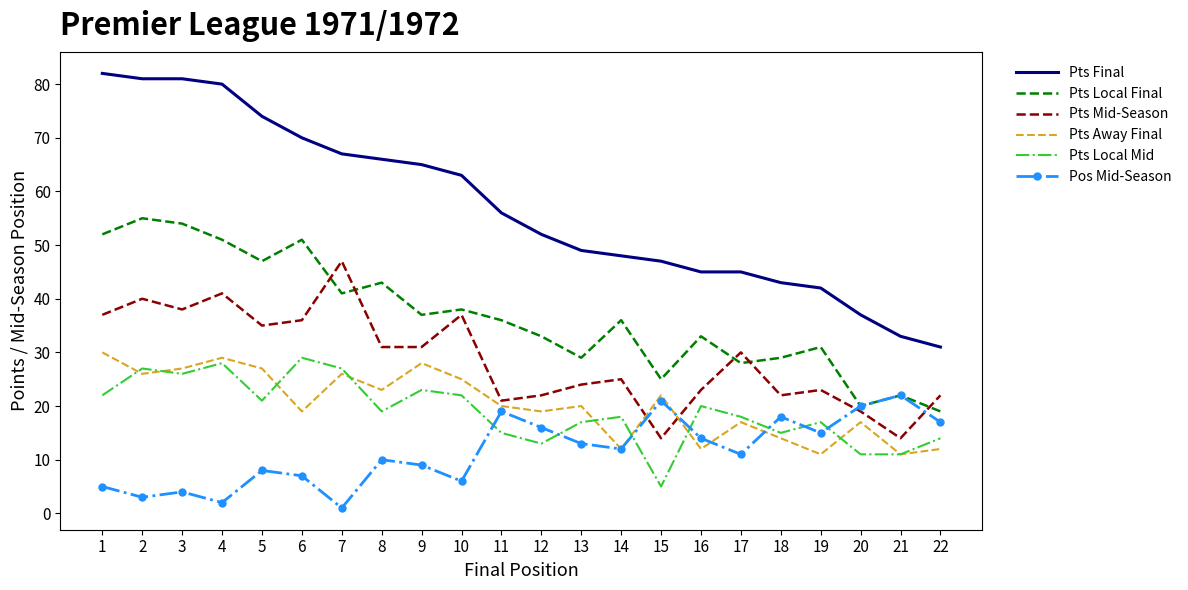

What is the difference between the maximum and minimum values in the Pts Local Mid series?

24